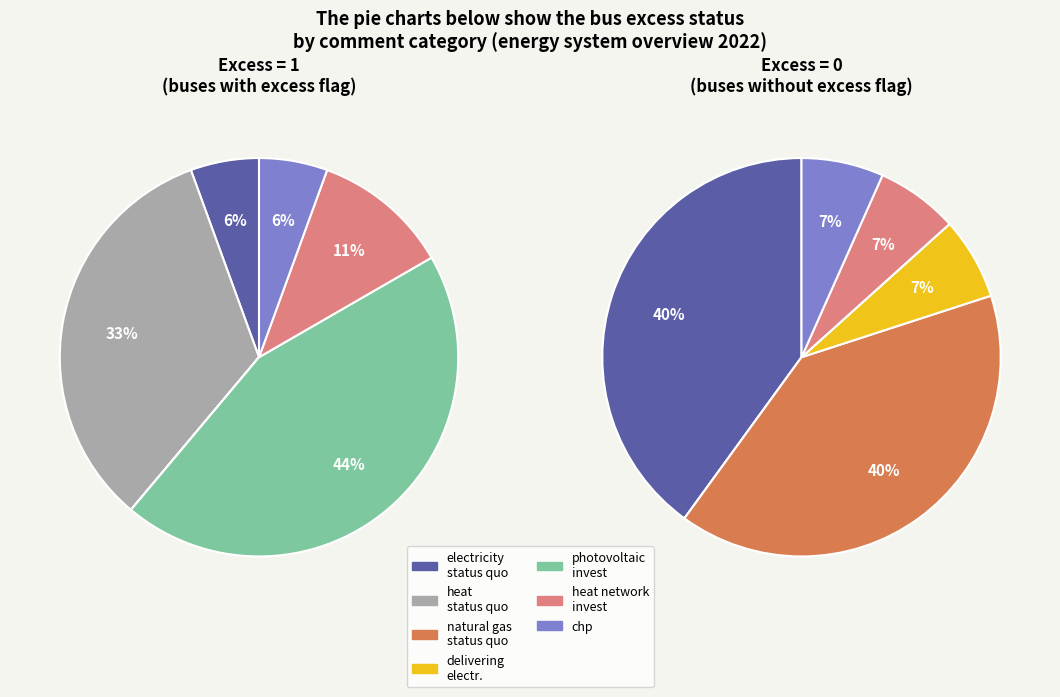

How many slices are in this pie chart?

7